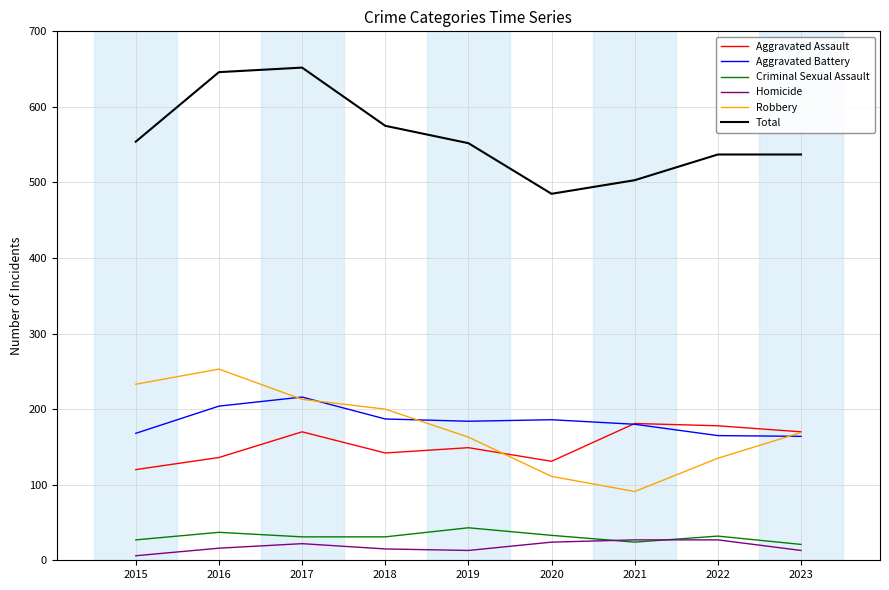

Is it true that Total equals 485 at 2020?

True